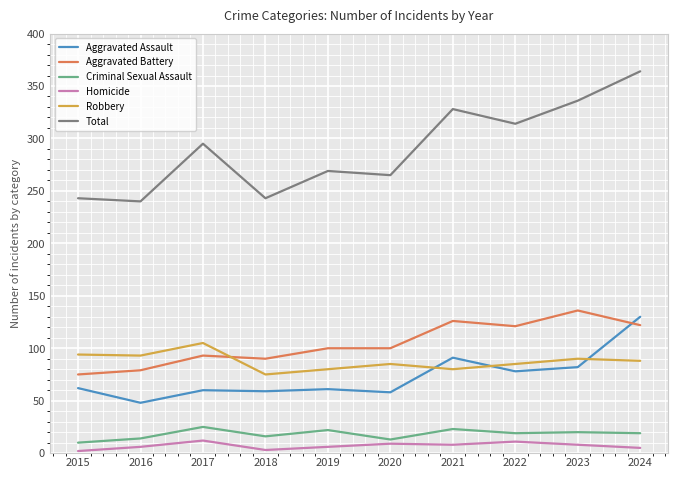

The Aggravated Assault series shows 54 at 2021. True or false?

False